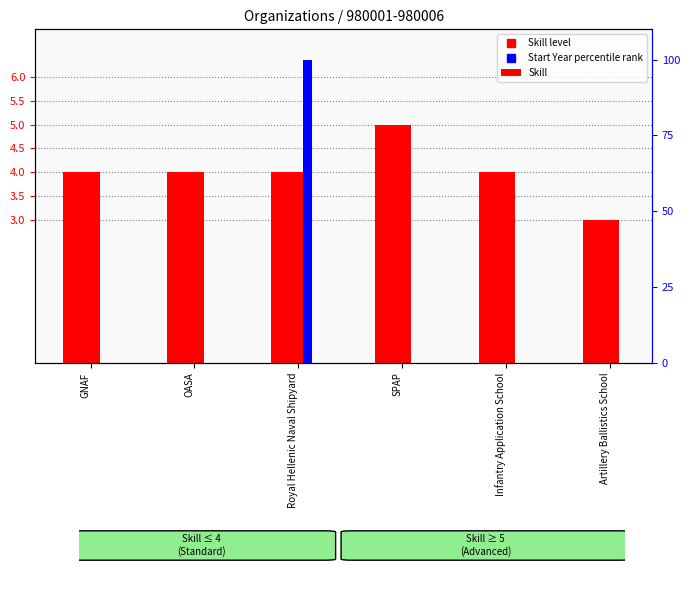

What is the difference between the maximum and minimum values in the Start Year percentile rank series?

100